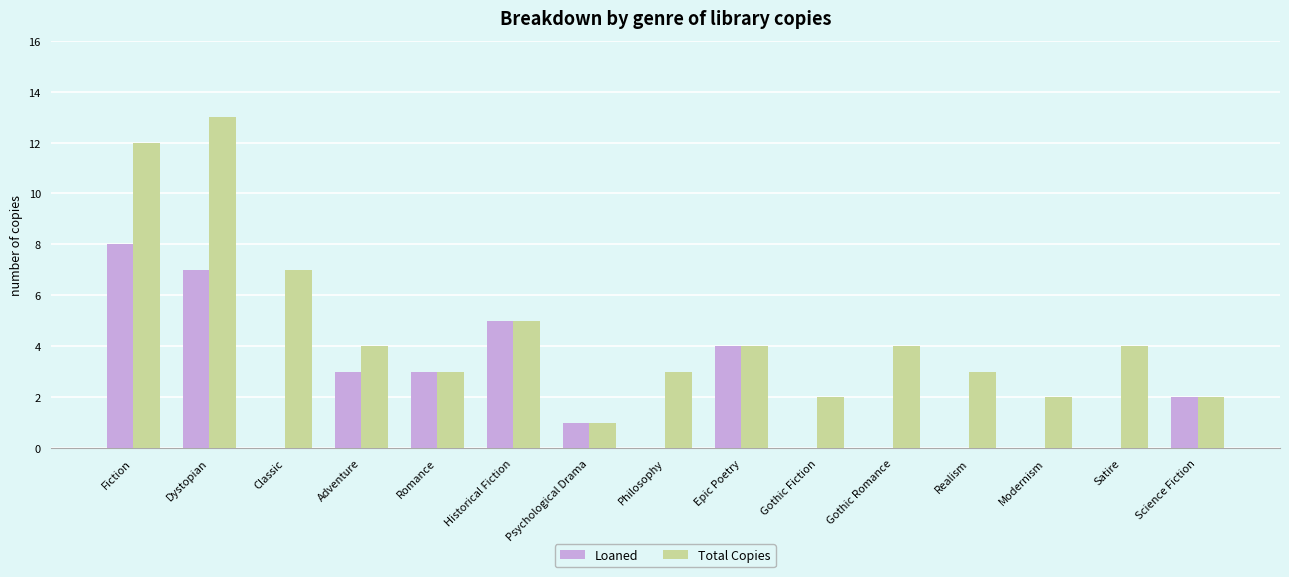

Which series changed the most between Historical Fiction and Gothic Fiction?

Loaned